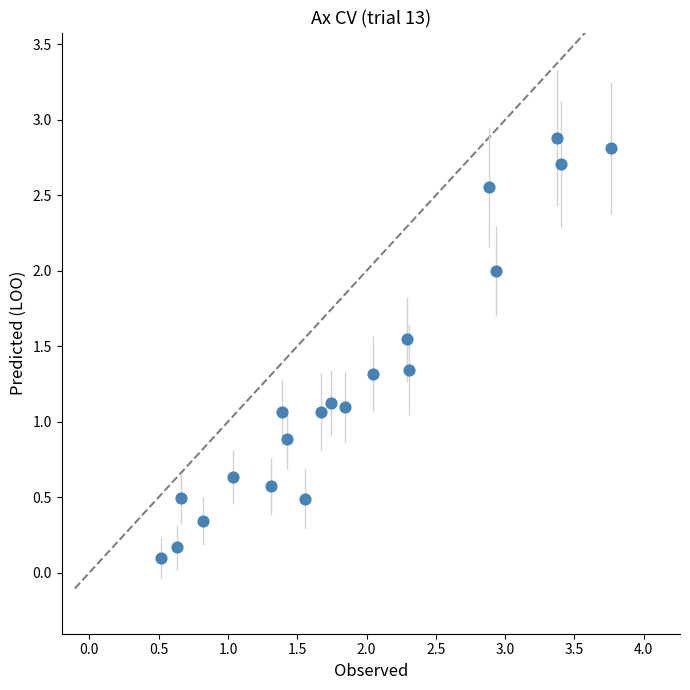

What is the range of X values (max minus min)?

3.2